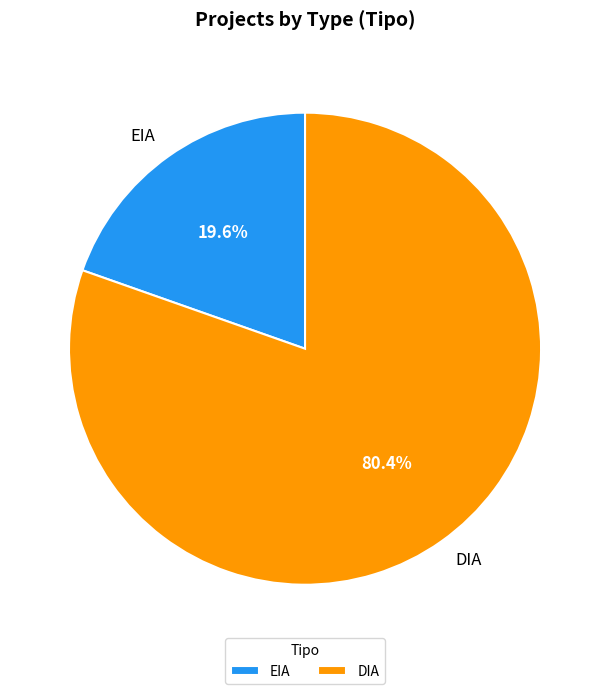

How many slices are in this pie chart?

2